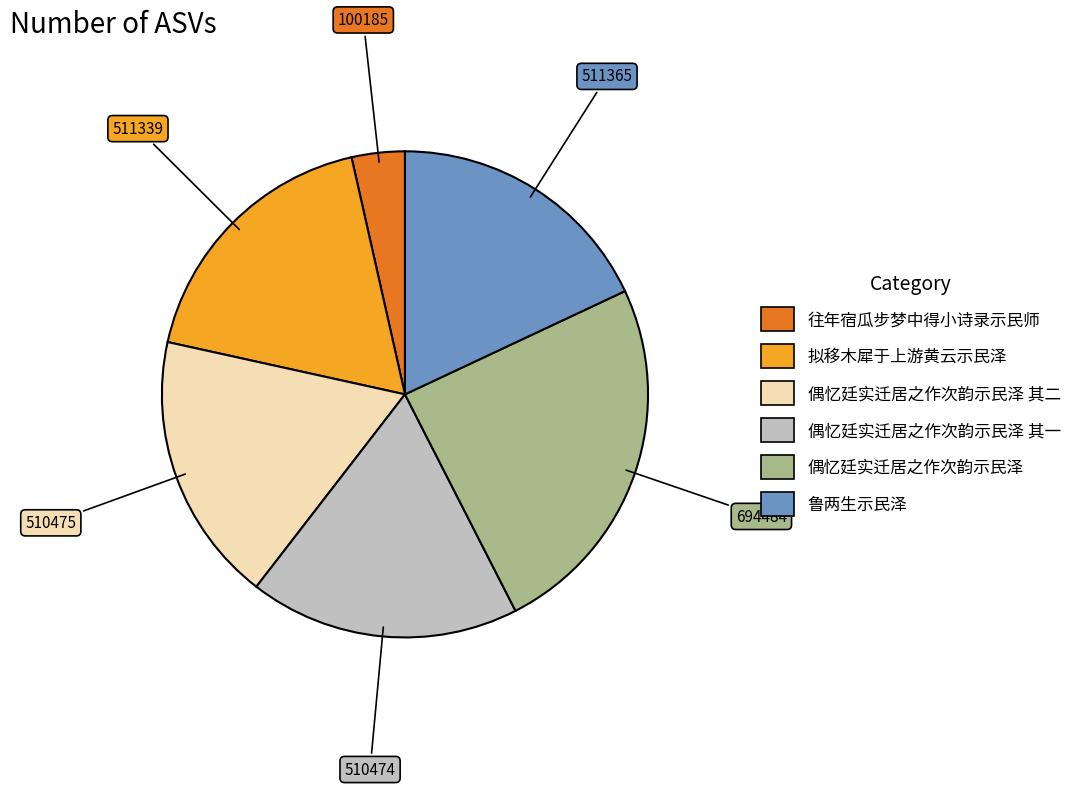

Is there a majority slice in this chart?

No